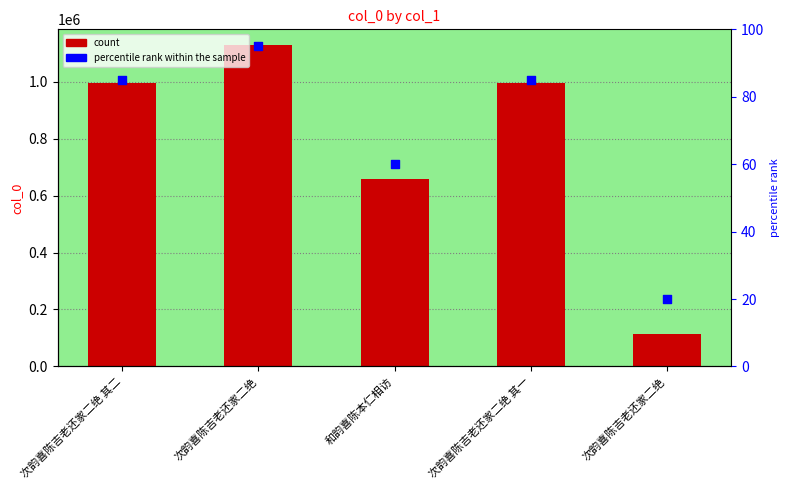

At how many categories does at least one series exceed 808217?

3